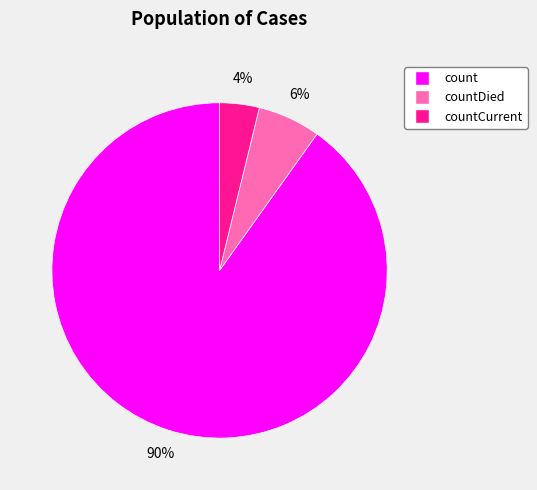

What percentage is the countCurrent slice, to the nearest percent?

4%